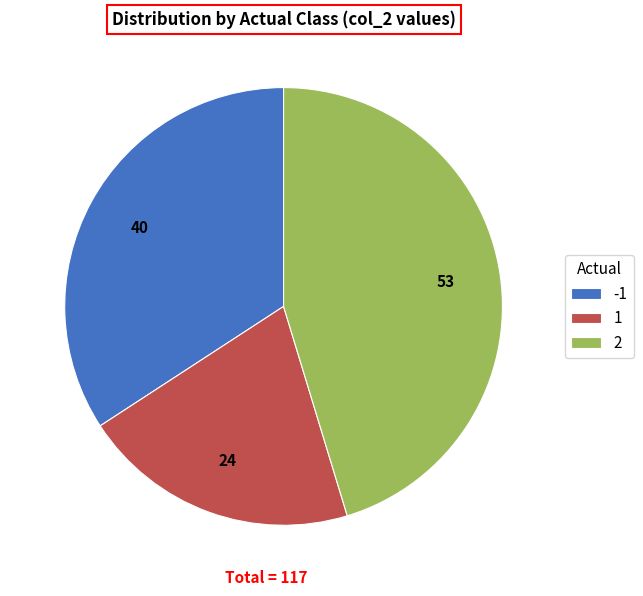

Combined, do -1 and 2 account for over 50%?

Yes